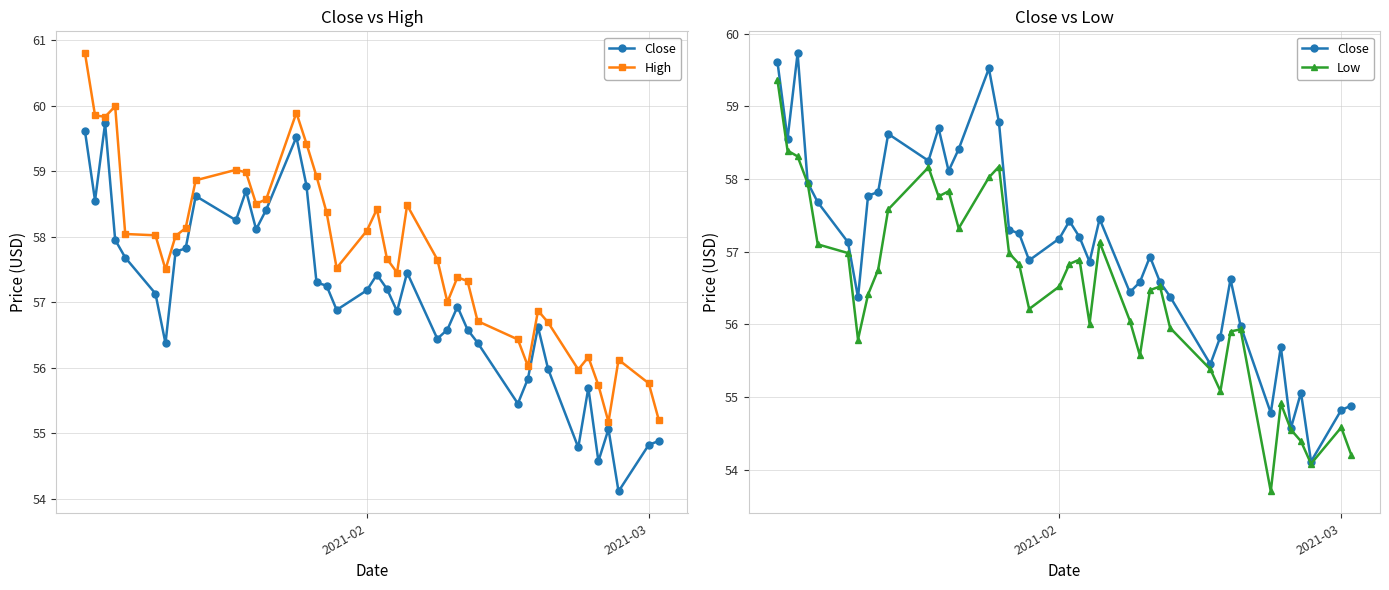

Which series has the widest spread of values?

Low